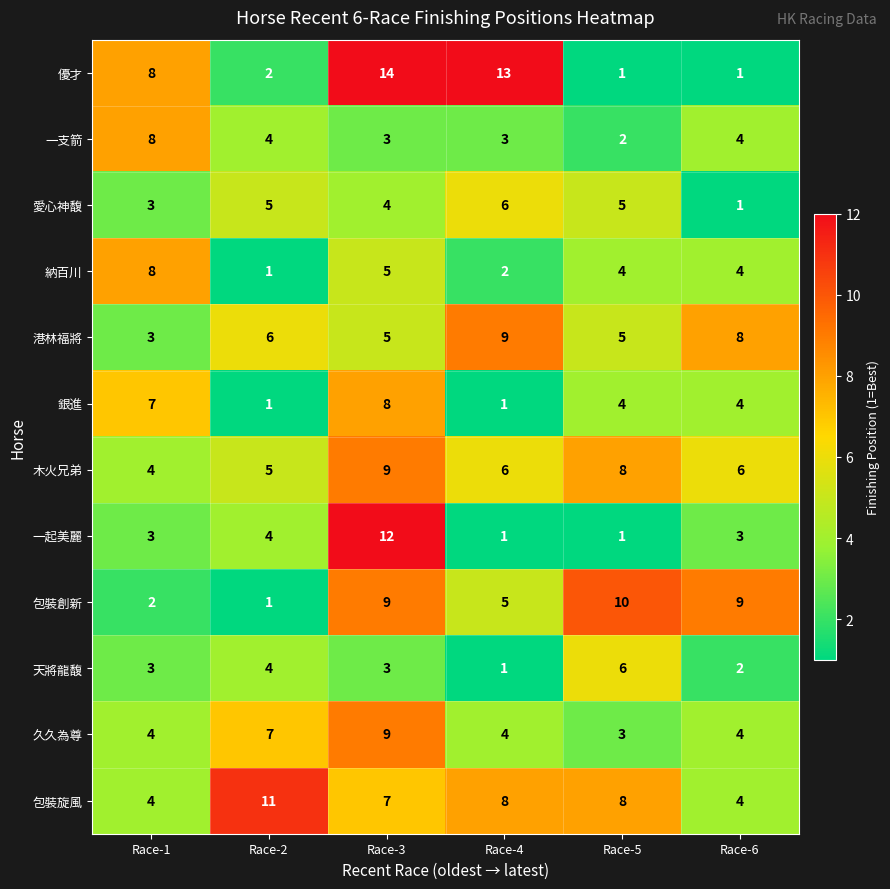

What is the sum of the 納百川 values at Race-3 and Race-5?

9